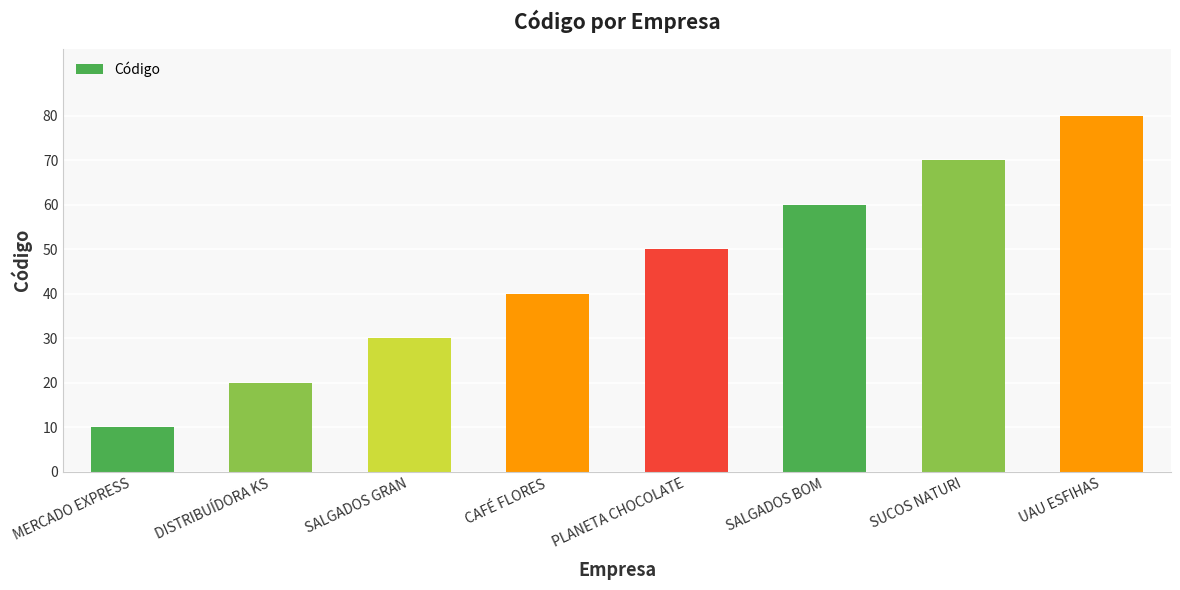

List the labels in order of value, largest first.

UAU ESFIHAS, SUCOS NATURI, SALGADOS BOM, PLANETA CHOCOLATE, CAFÉ FLORES, SALGADOS GRAN, DISTRIBUÍDORA KS, MERCADO EXPRESS